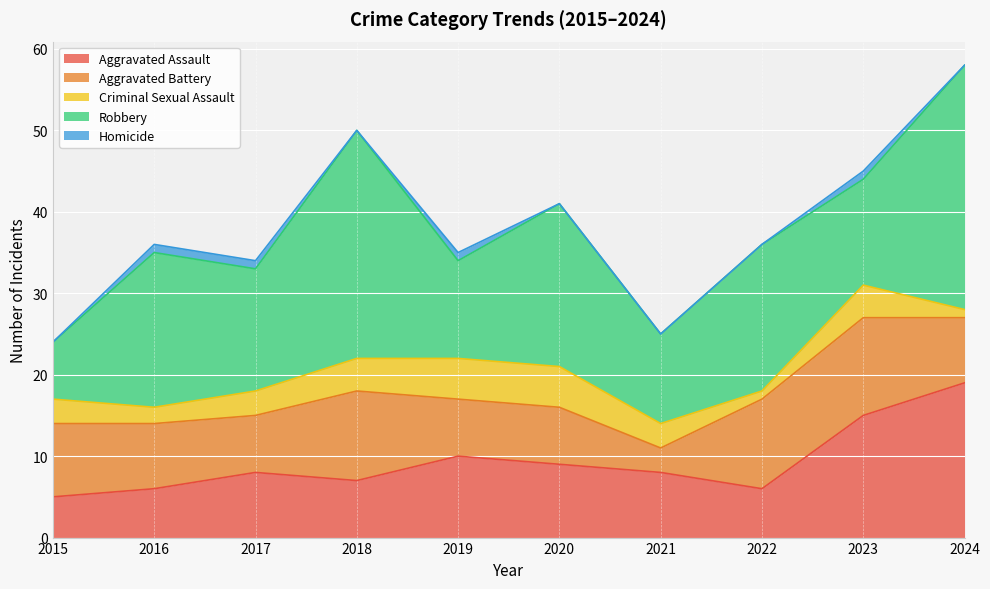

Is it true that Aggravated Assault equals 1 at 2015?

False